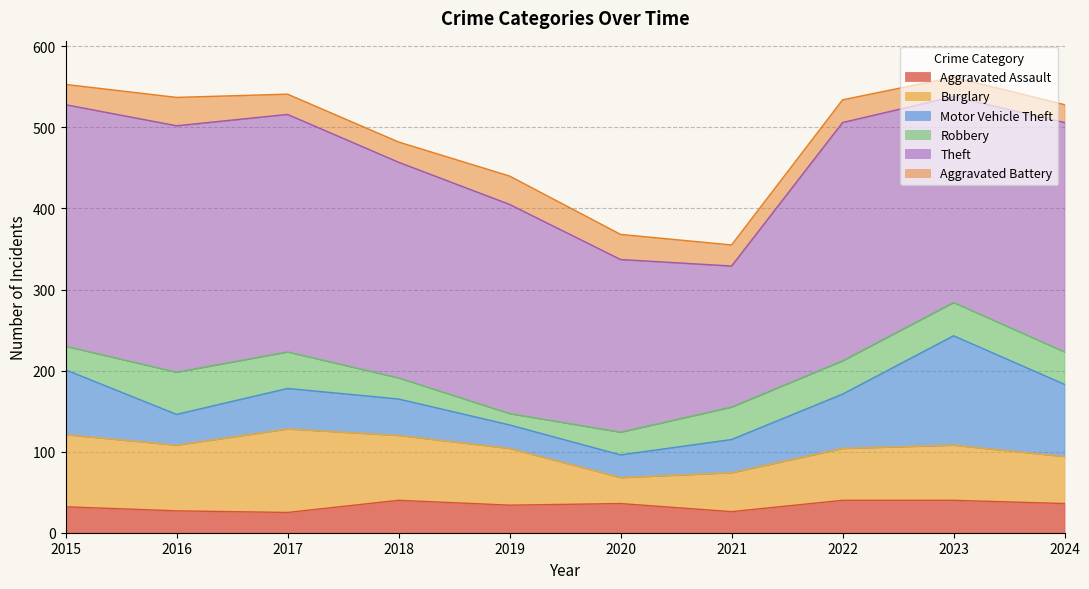

Is the value of Motor Vehicle Theft at 2023 greater than the value of Aggravated Battery at 2022?

Yes